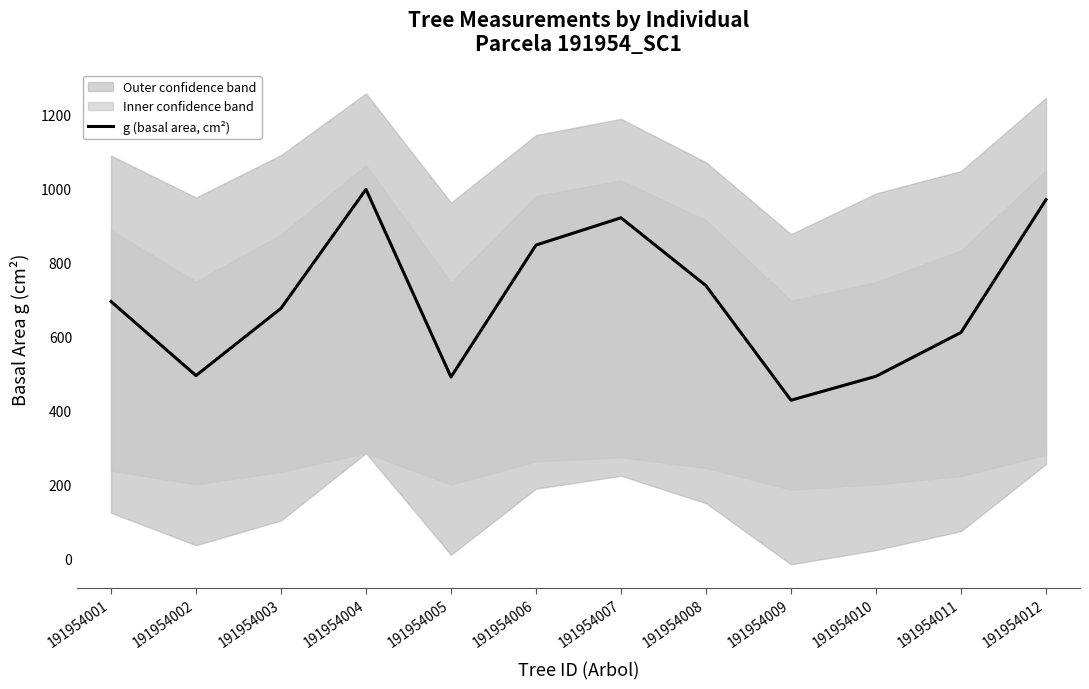

What is the sum of the values at 191954004 and 191954010?

1491.0